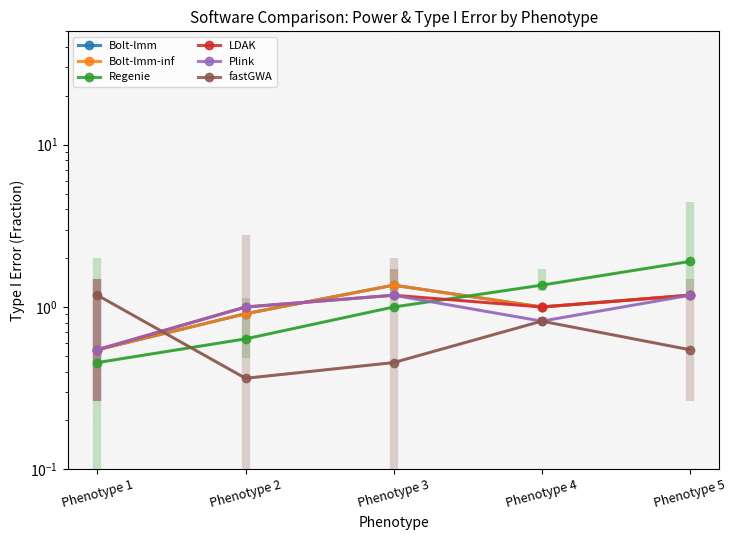

How many lines are shown in the chart?

6